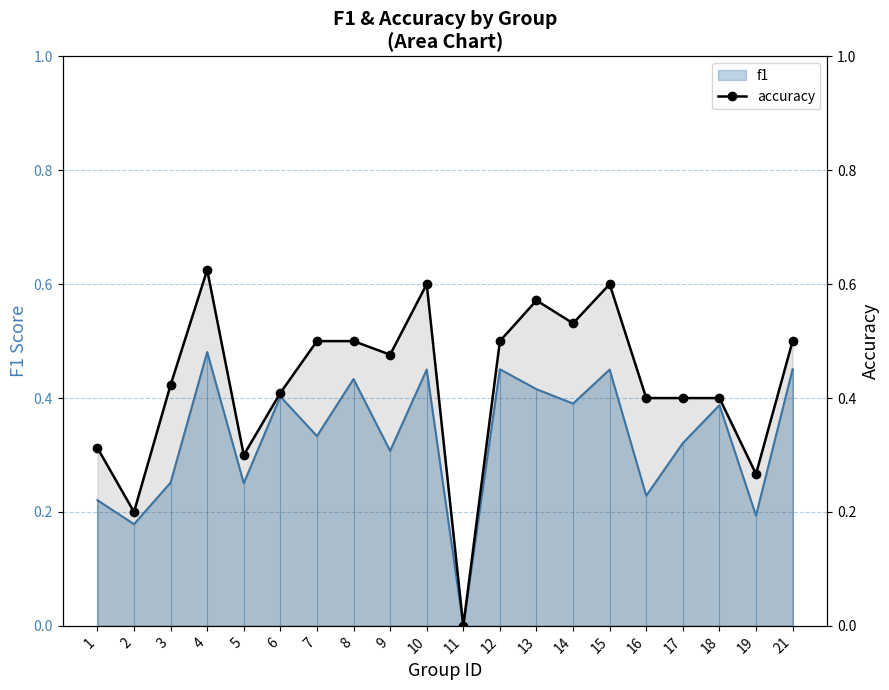

How many lines are shown in the chart?

1